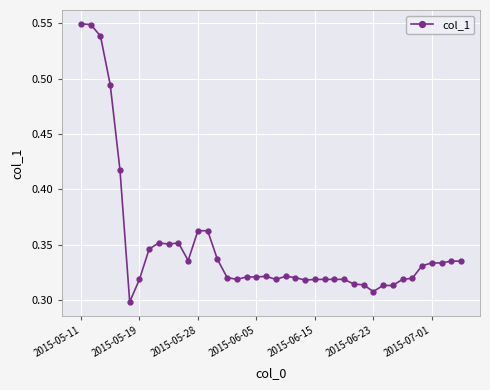

How many values are between 0 and 1?

40